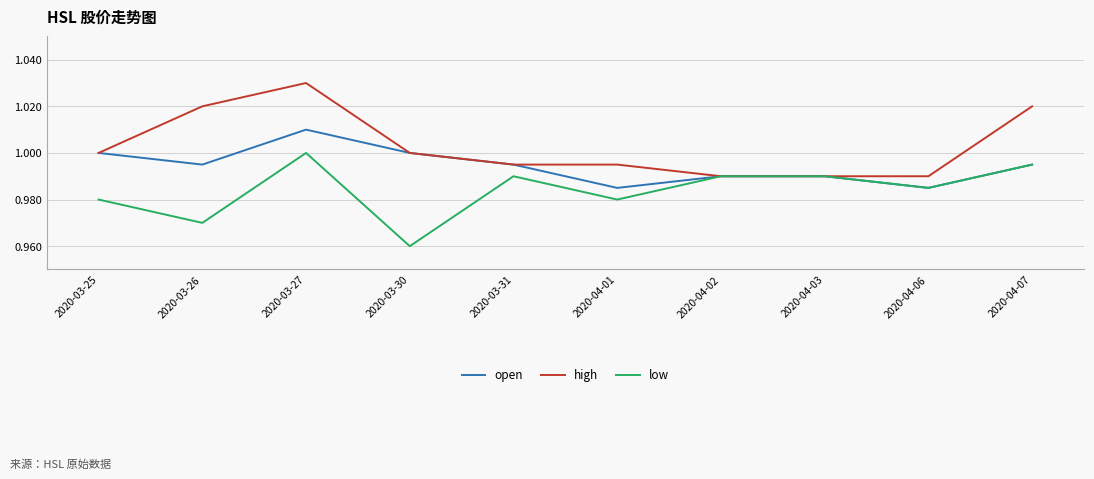

True or false: open has a value of 1.0 at 2020-04-07.

True